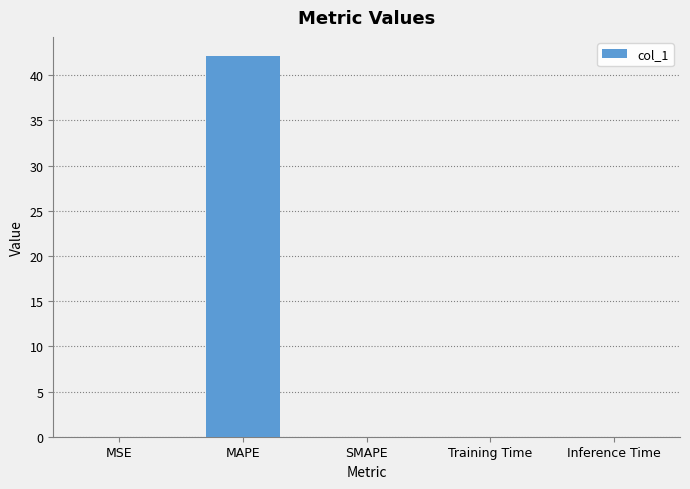

Are the bars horizontal?

No